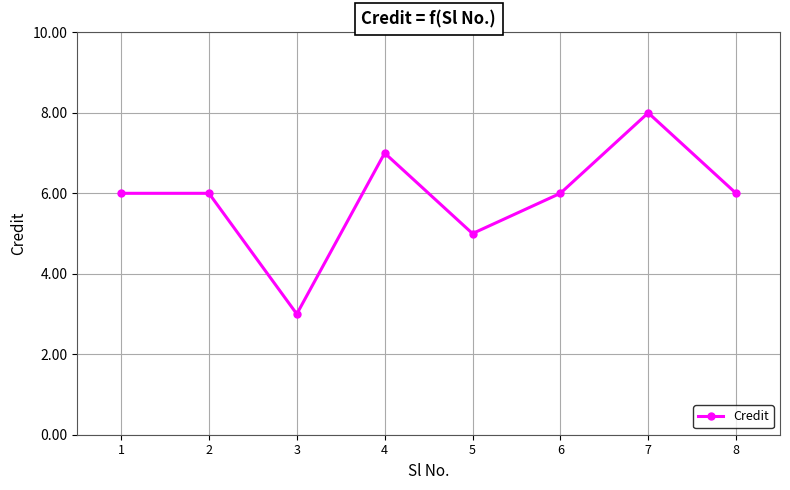

What value does the data have at 4?

7